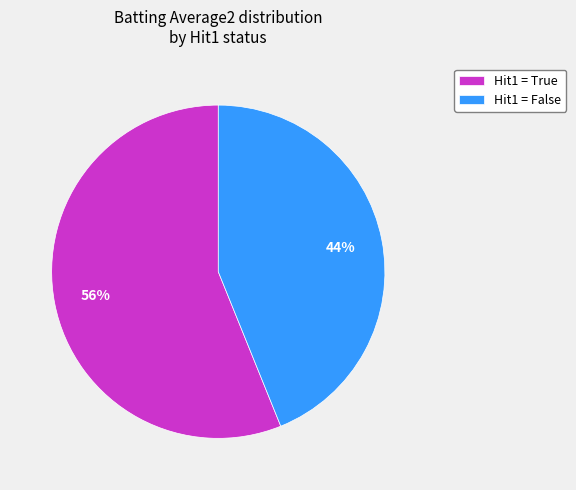

Is it true that Hit1 = False is 44% of the pie?

True